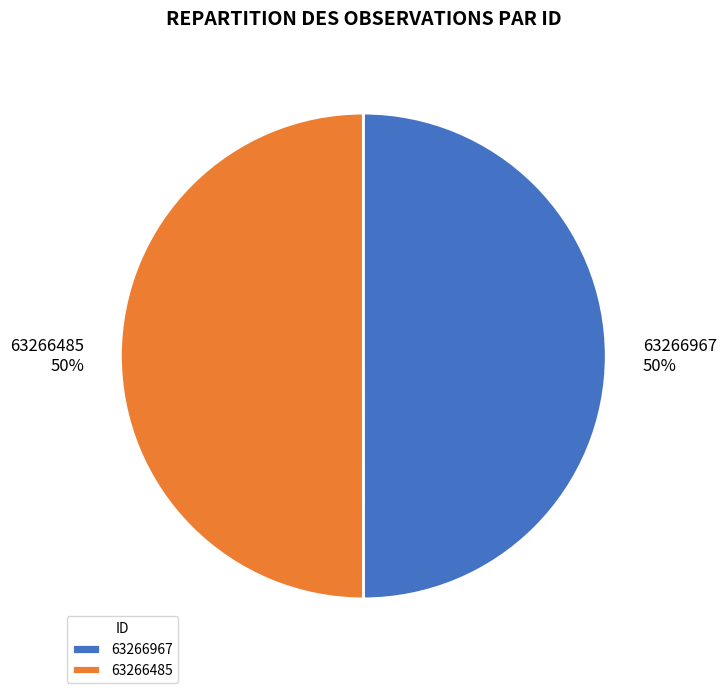

To the nearest percent, what is the combined percentage of 63266485 and 63266967?

100%